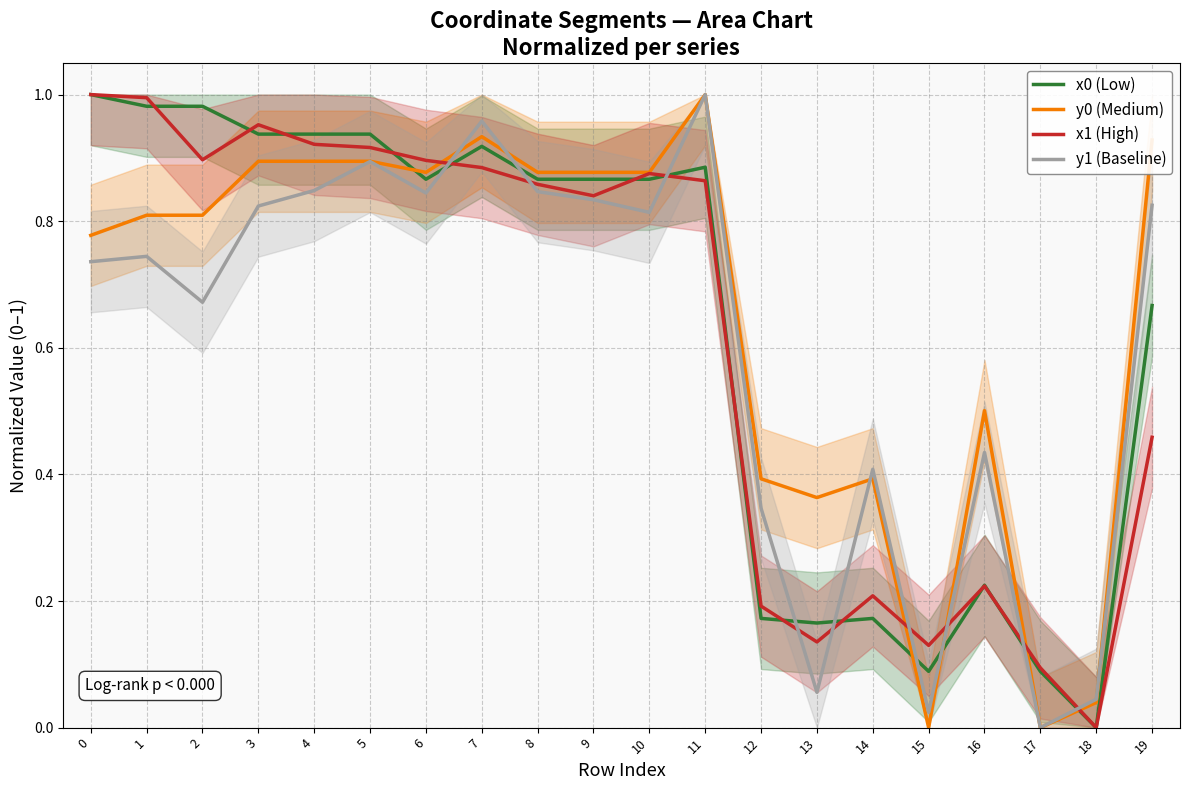

How many data points does each series have?

20